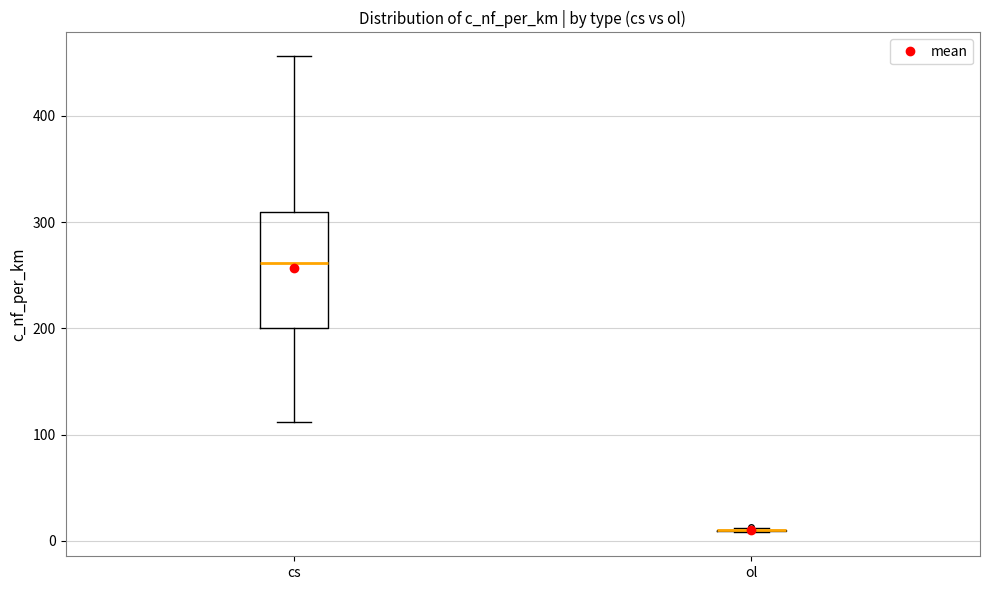

Where does the lower whisker of the box for cs end on the y-axis? The values are not printed on the chart, so give them approximately, as read against the axis.

110